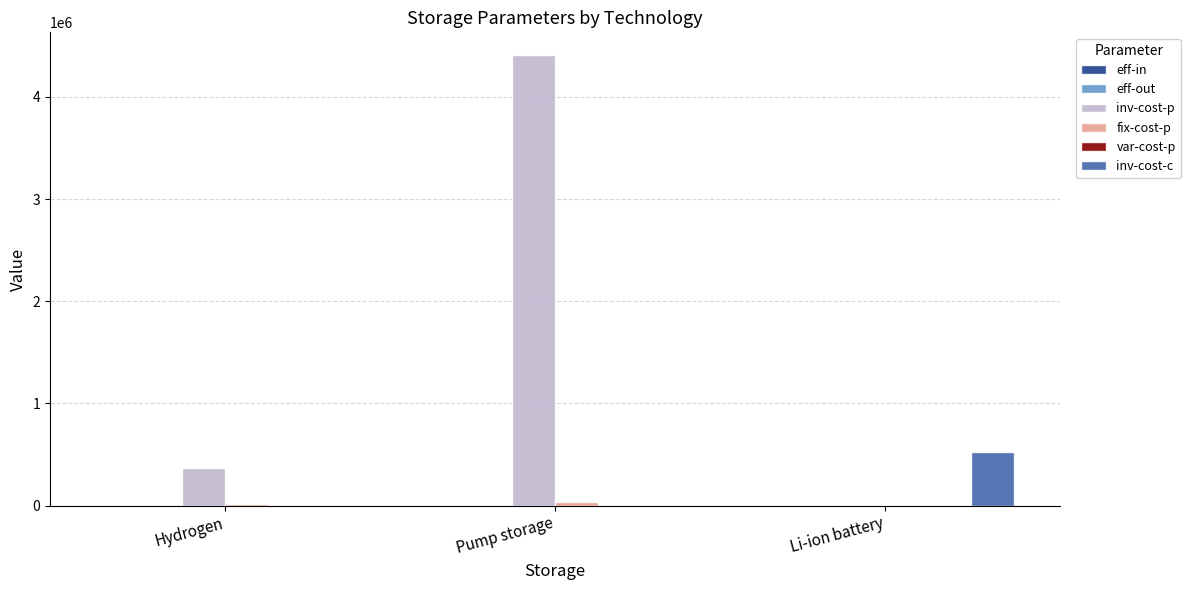

What is the total value across all series at Pump storage?

4446734.0